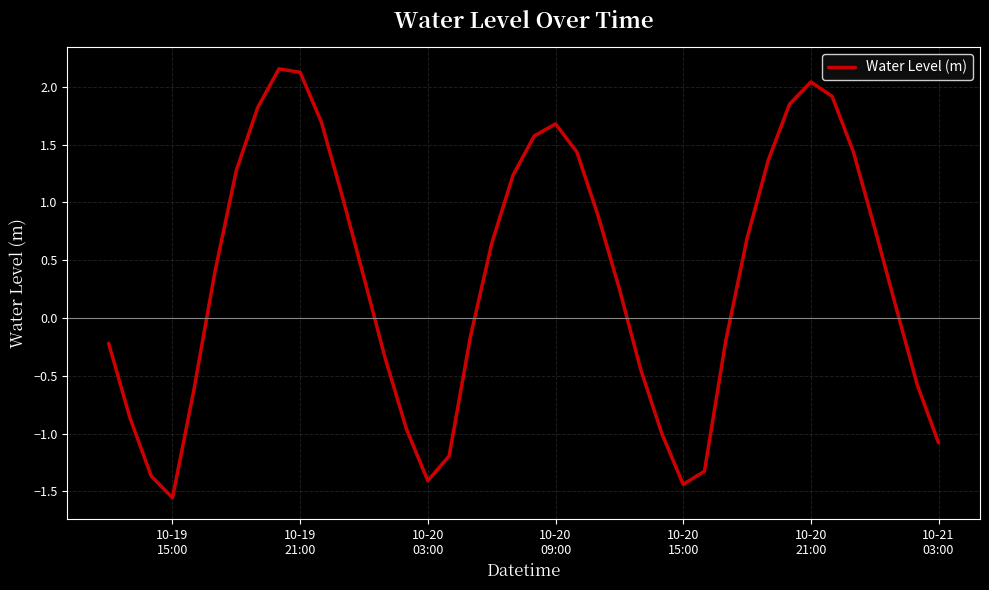

How many positive values are there?

23